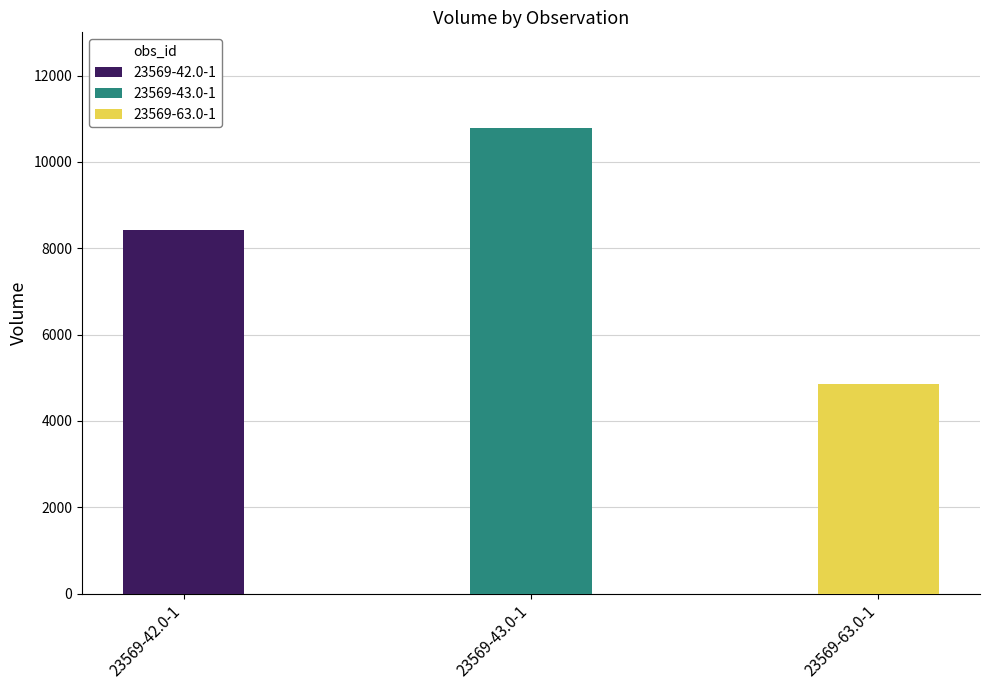

Does the chart contain any negative values?

No